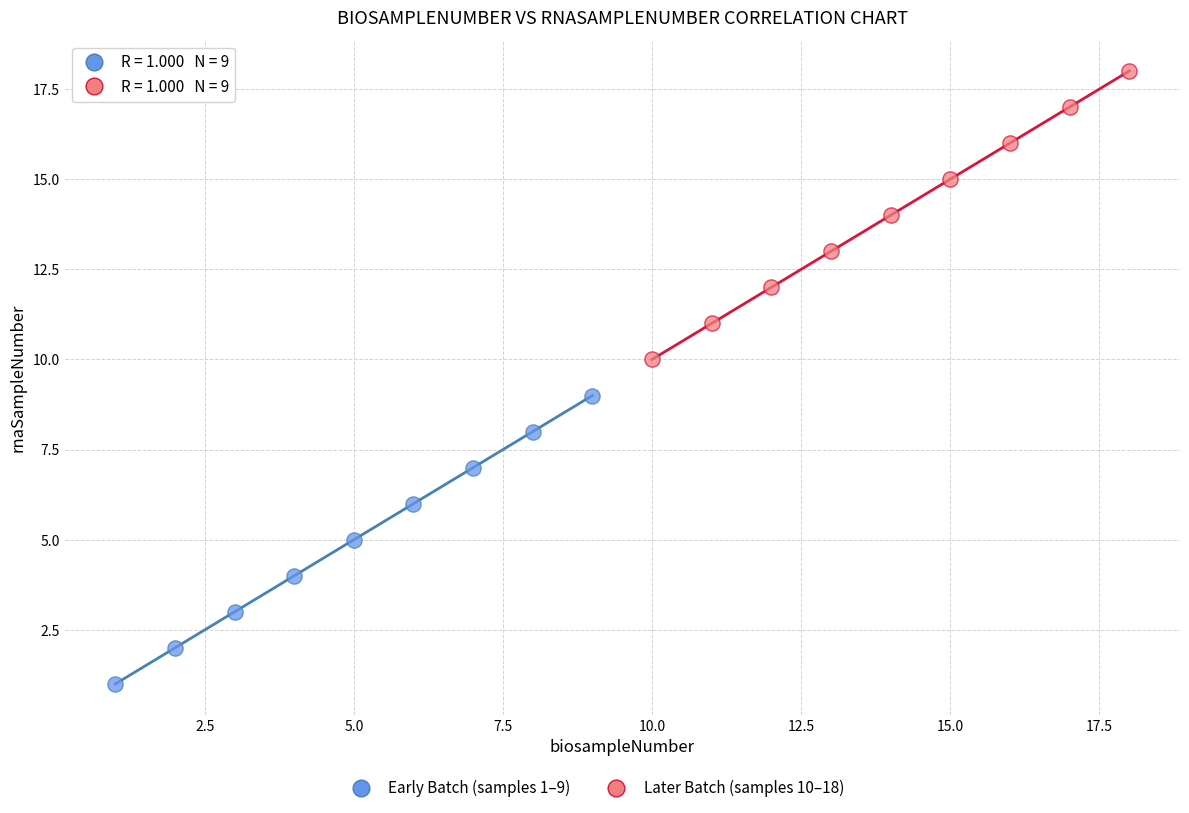

Which series contains the lowest Y value?

Early Batch (samples 1–9)